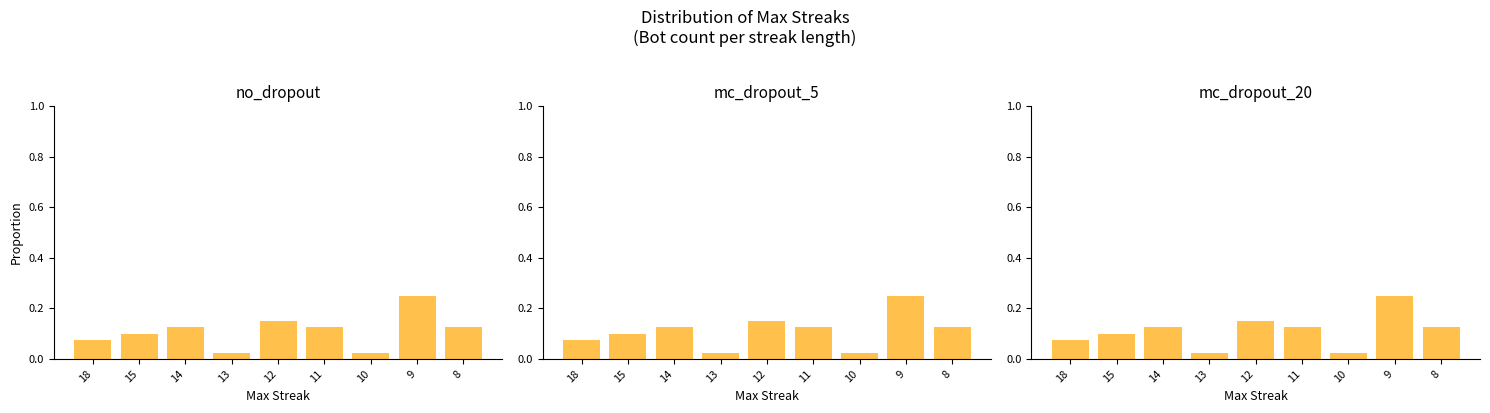

True or false: the data shows 0.0 at 10.

False